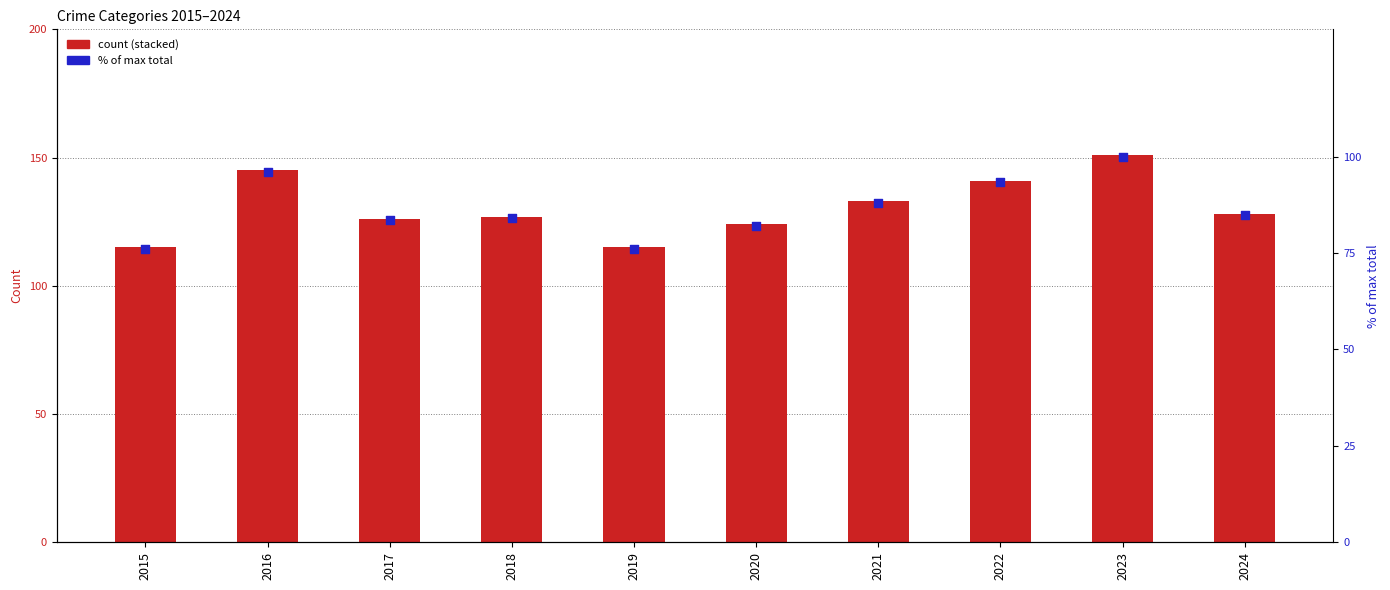

Which series contains the lowest Y value?

Homicide